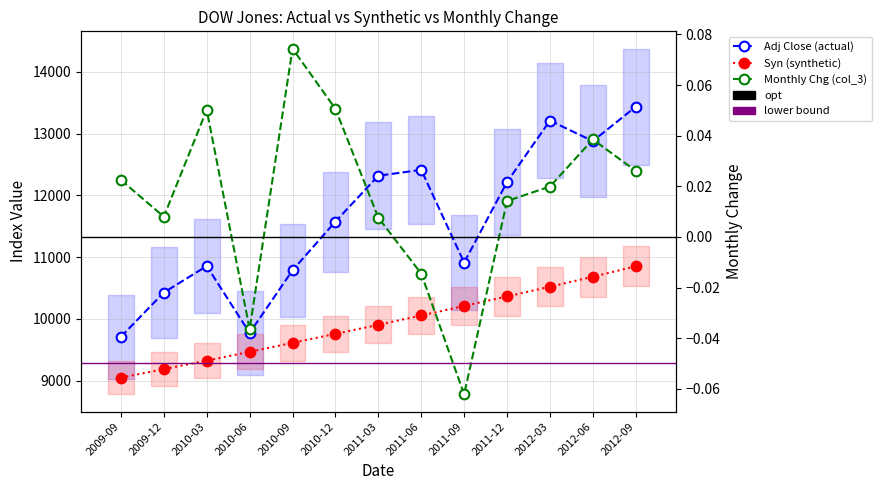

What is the label of the 3rd point from the right?

2012-03